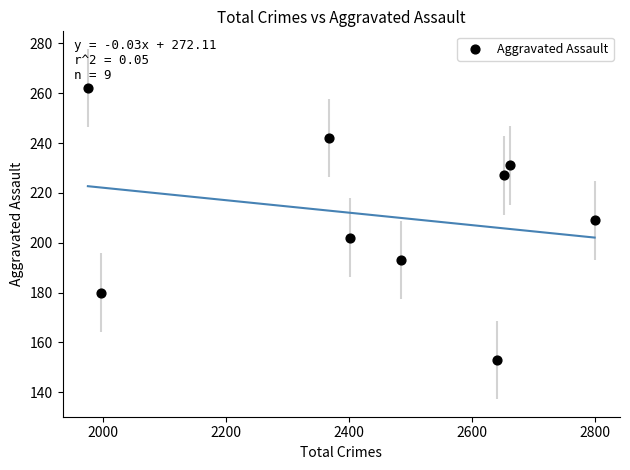

What Y value in the scatter plot is closest to 207?

209